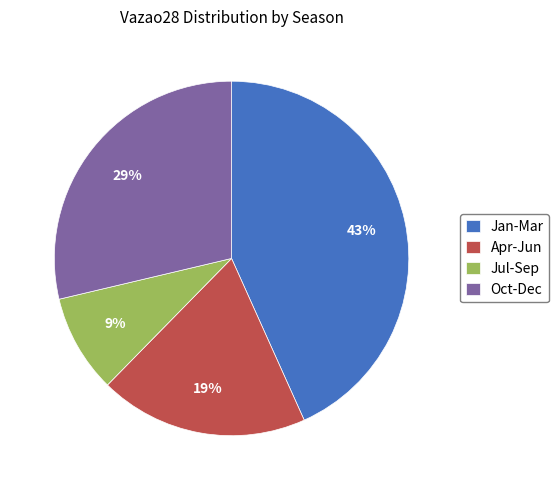

How many segments does this pie chart have?

4